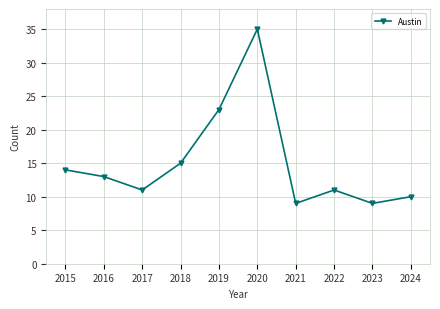

At which label does the data first exceed 13?

2015